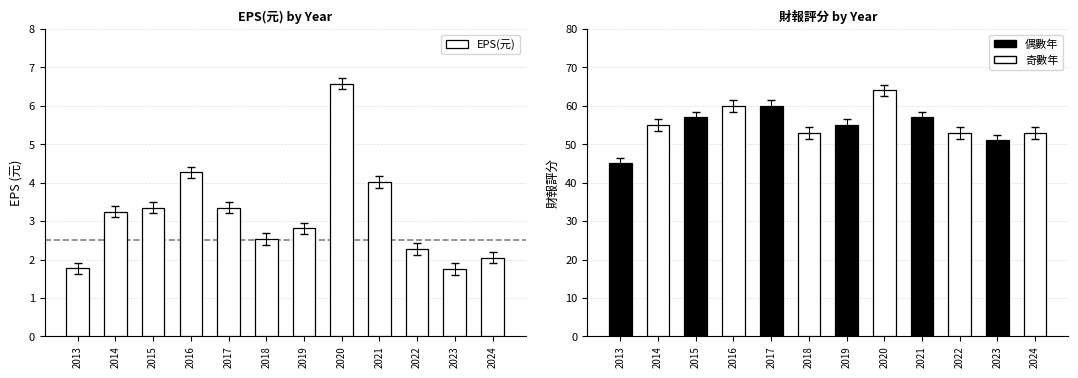

Is it true that the value at 2017 is 5.5?

False